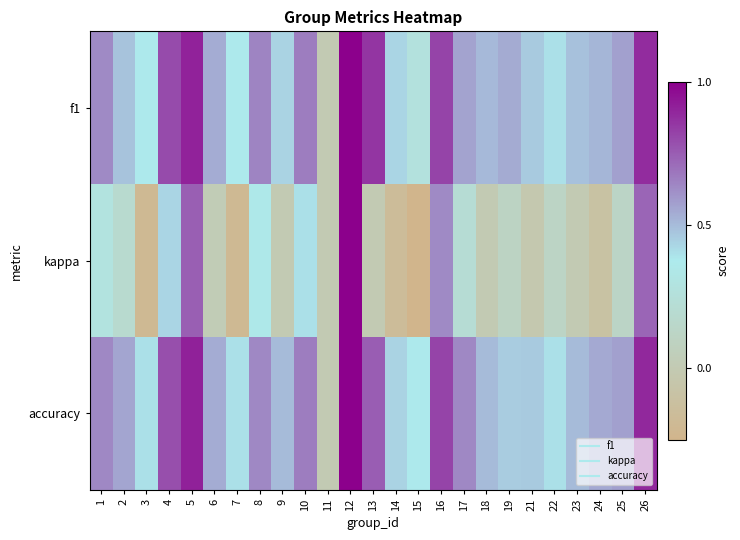

List the series in order of their peak value, highest first.

f1, kappa, accuracy